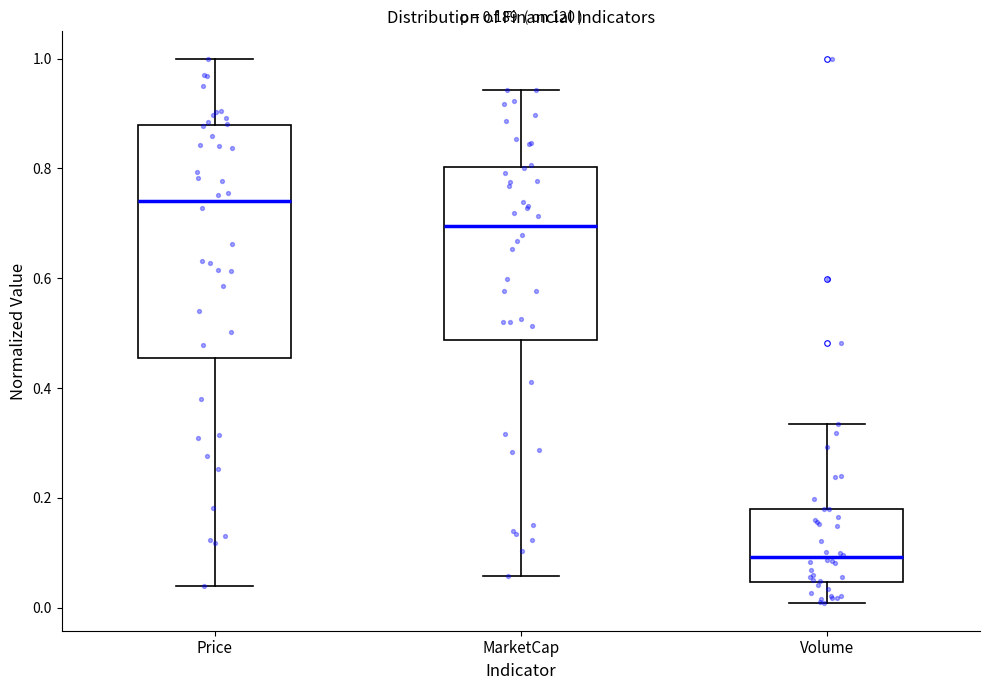

Which box is the tallest, from its lower edge to its upper edge?

Price